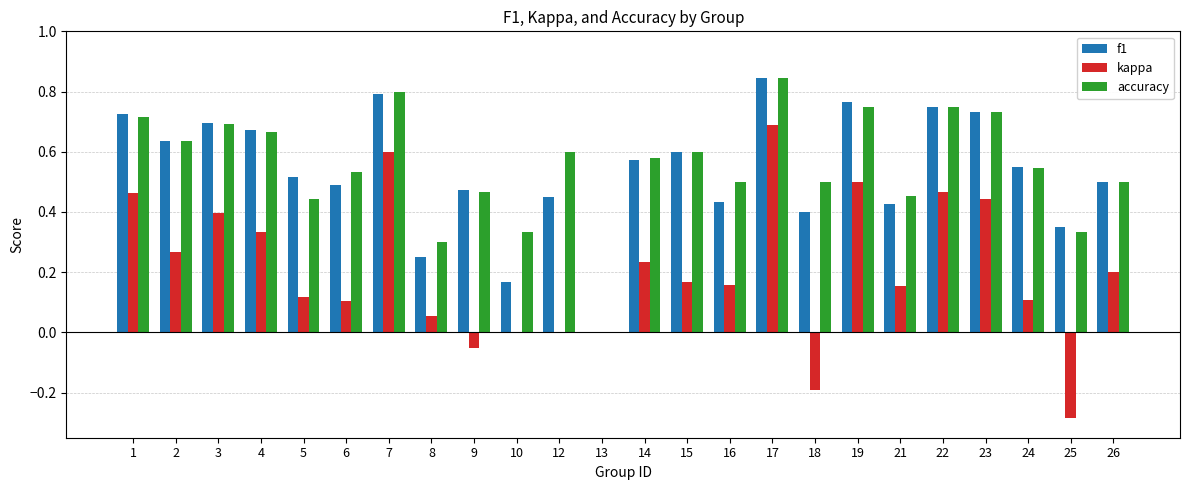

Are the bars grouped side by side (vs. stacked)?

Yes